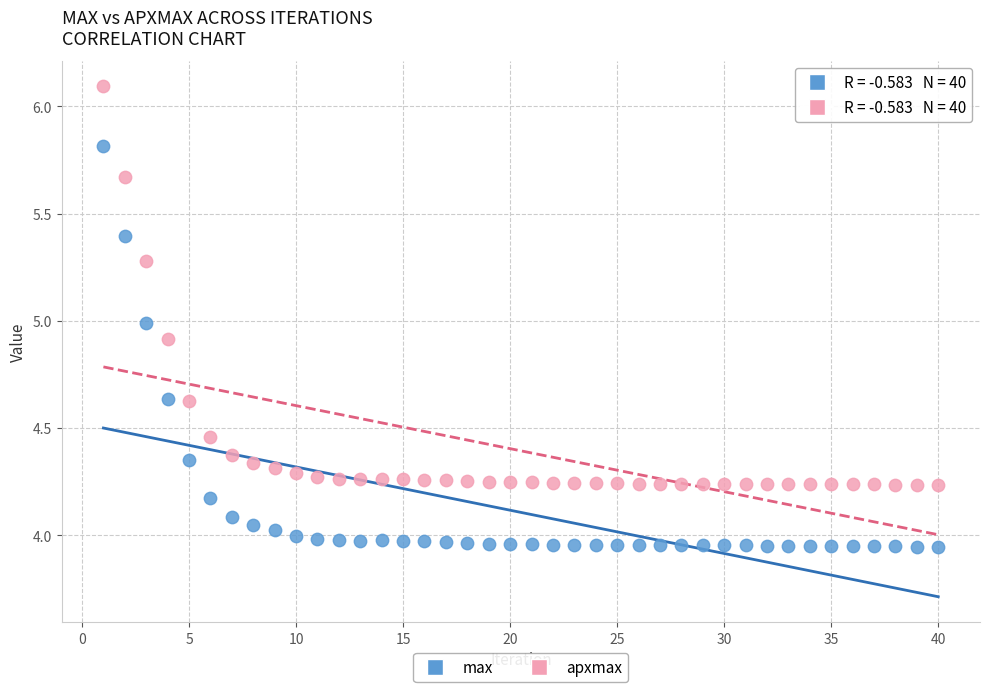

Across all data points, what is the range of X values (max minus min)?

39.0